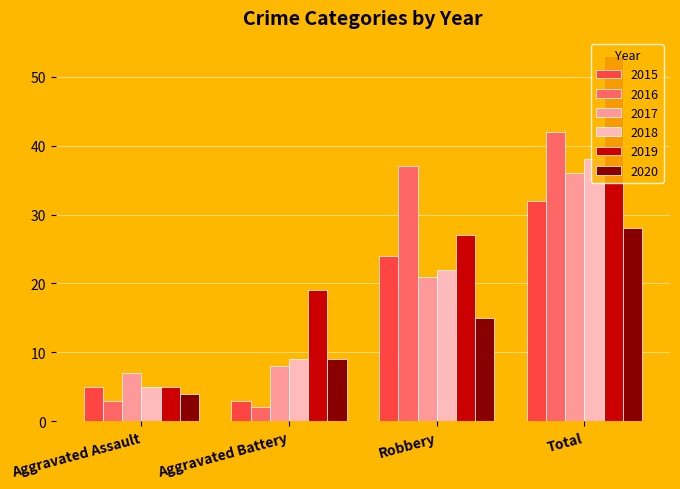

What is the total value across all series at Robbery?

146